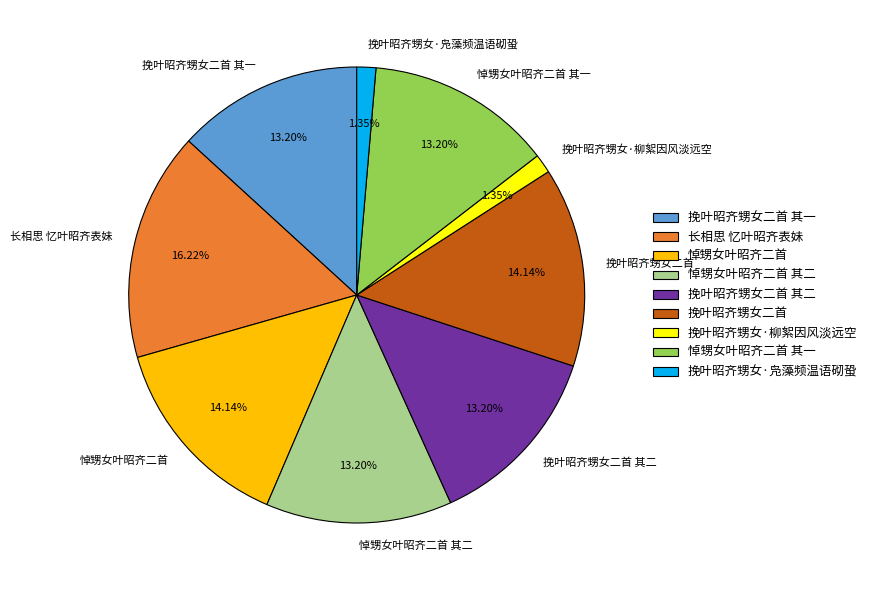

What is the ratio of the value at 悼甥女叶昭齐二首 to the value at 挽叶昭齐甥女·凫藻频温语砌蛩?

10.5